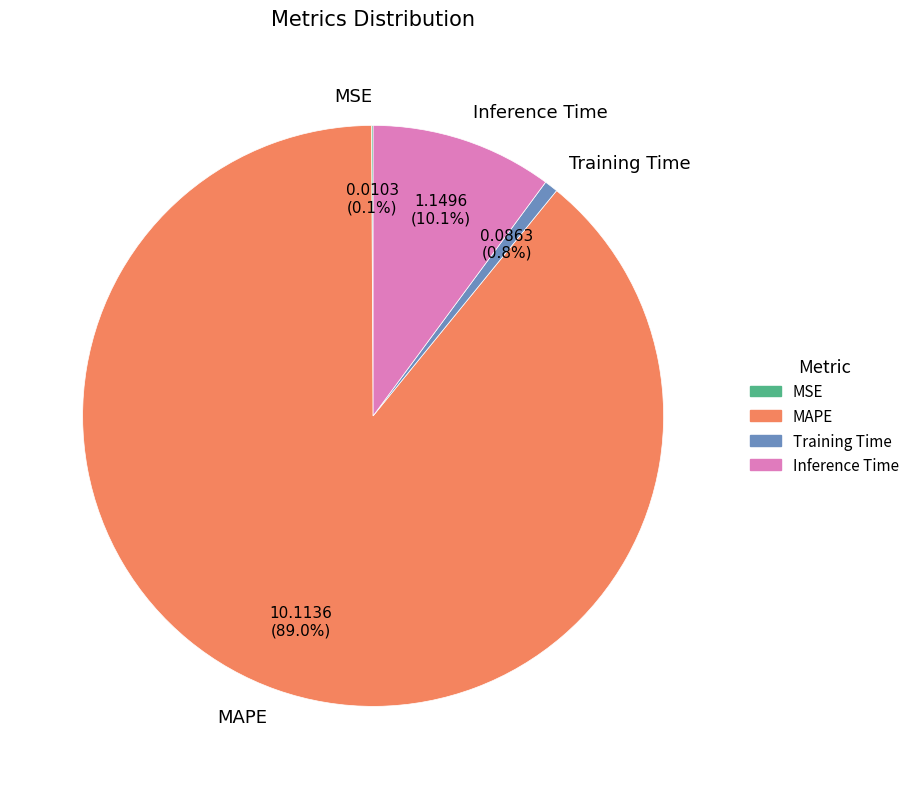

To the nearest percent, what portion does Training Time represent?

1%